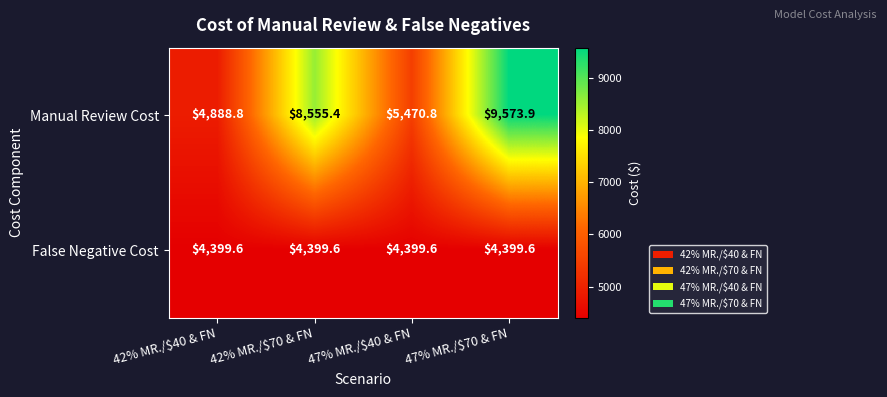

Which series has the largest total across all categories?

Manual Review Cost